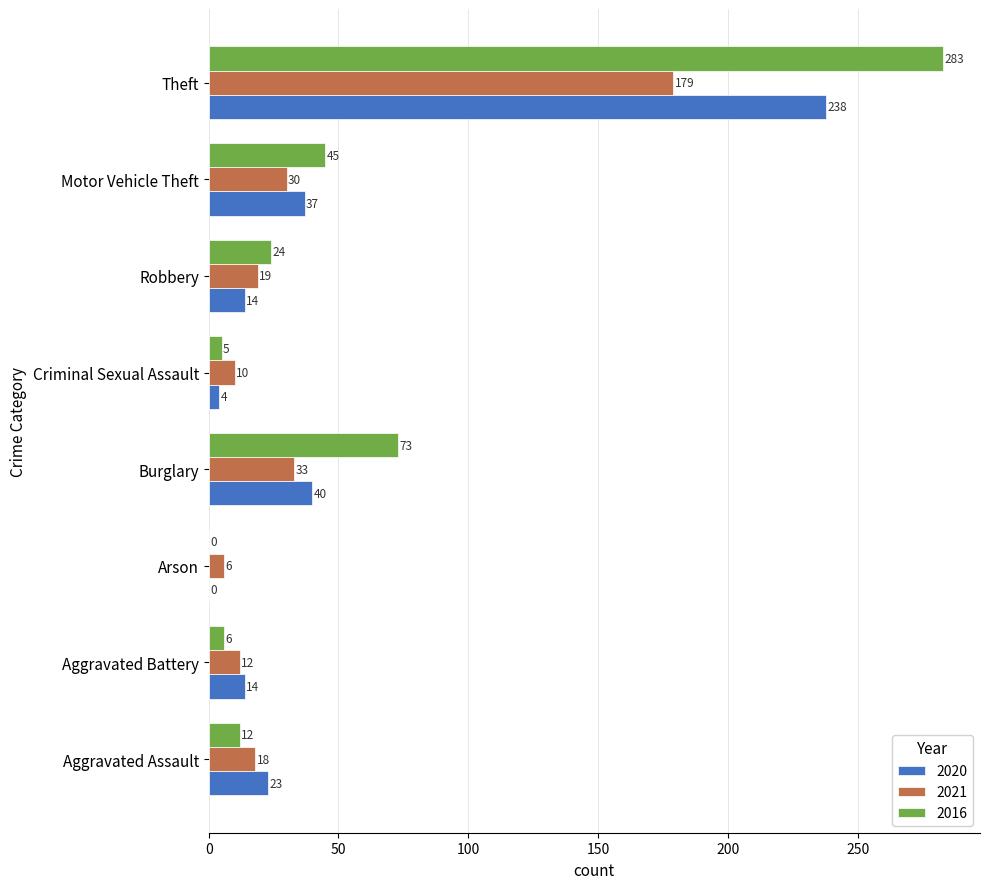

The 2016 series shows 73 at Burglary. True or false?

True